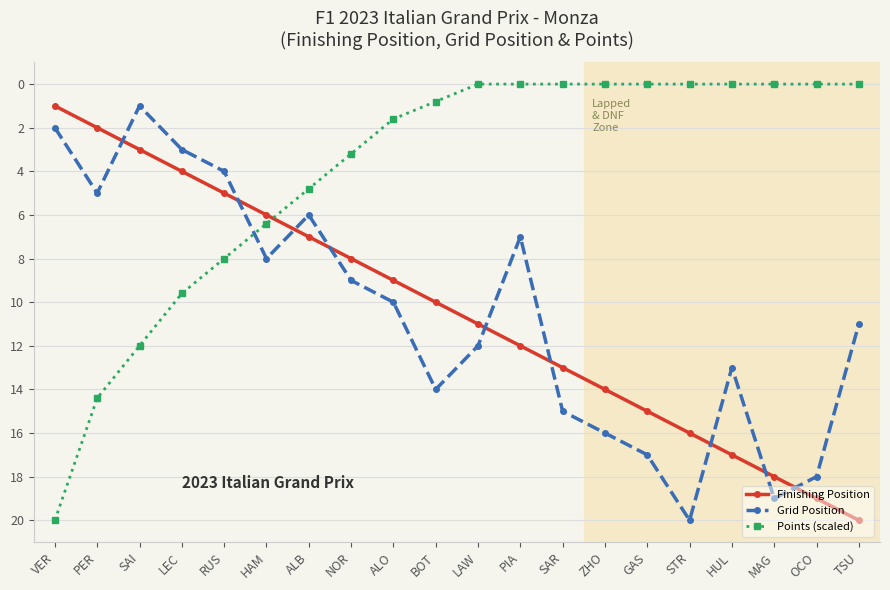

What is the sum of all Grid Position values?

210.0